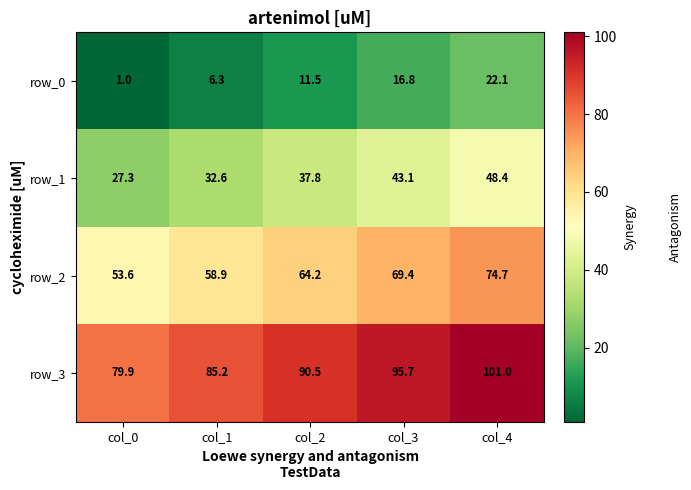

How many values in the row_2 series are below 64?

2